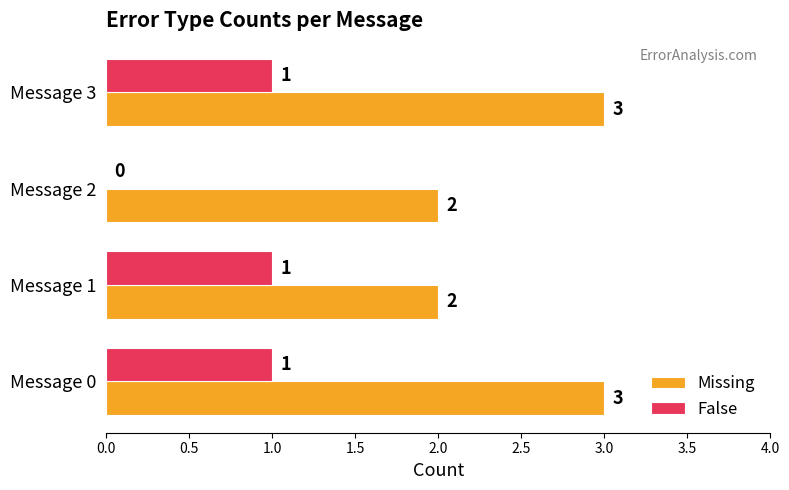

What is the total value across all series at Message 0?

4